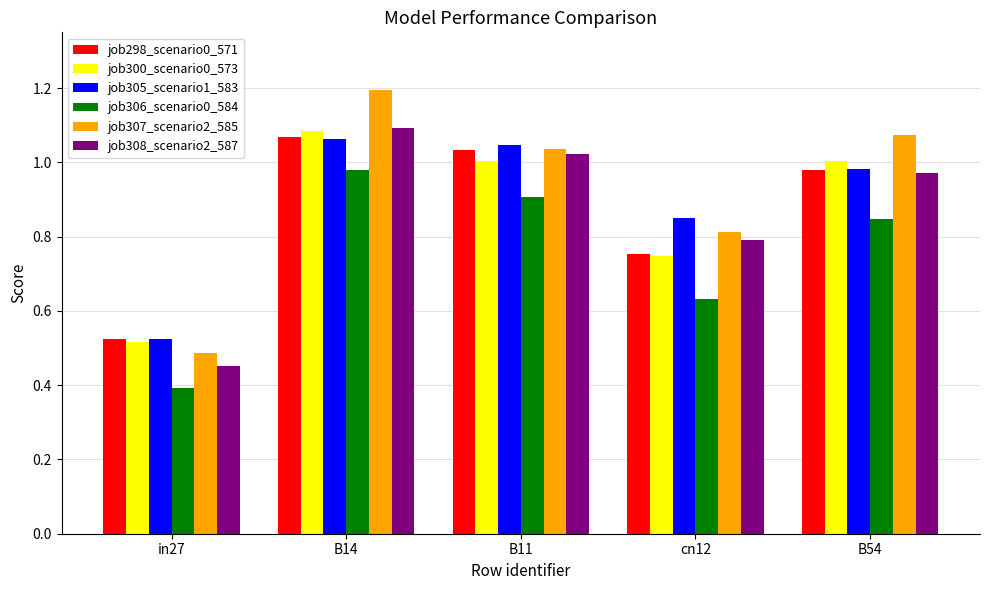

Which series changed the most between in27 and B11?

job308_scenario2_587